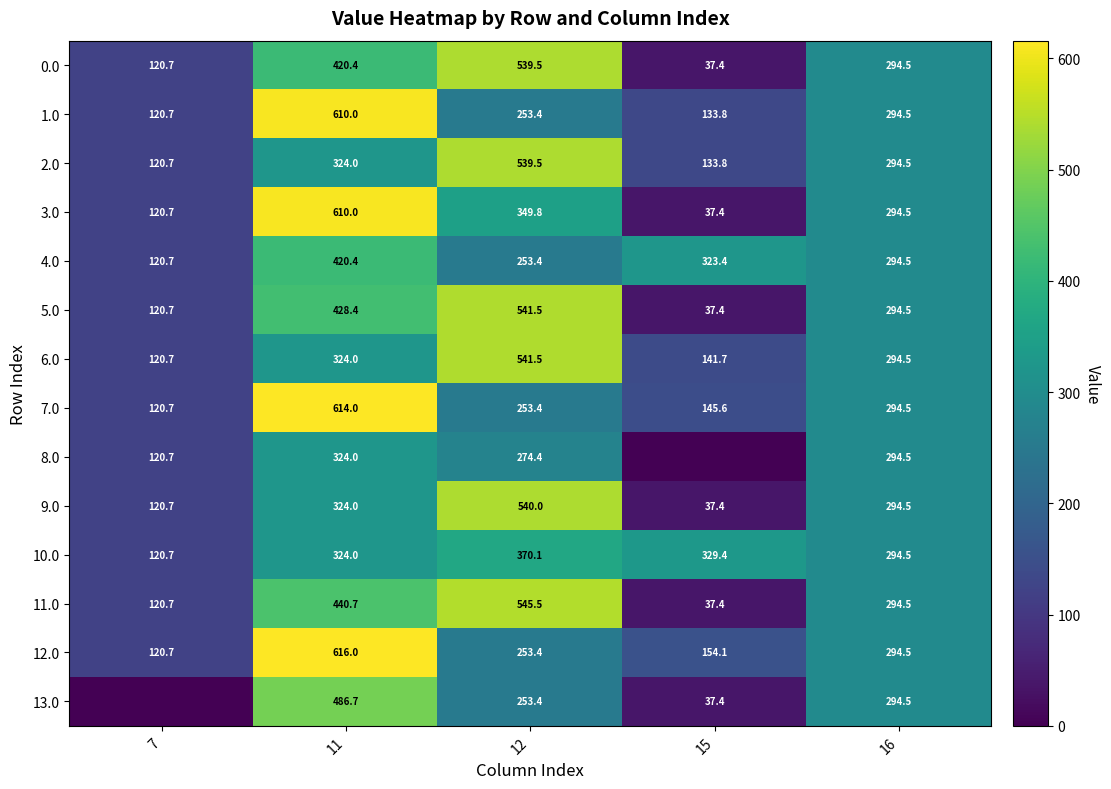

At which category is the sum across all series the highest?

11